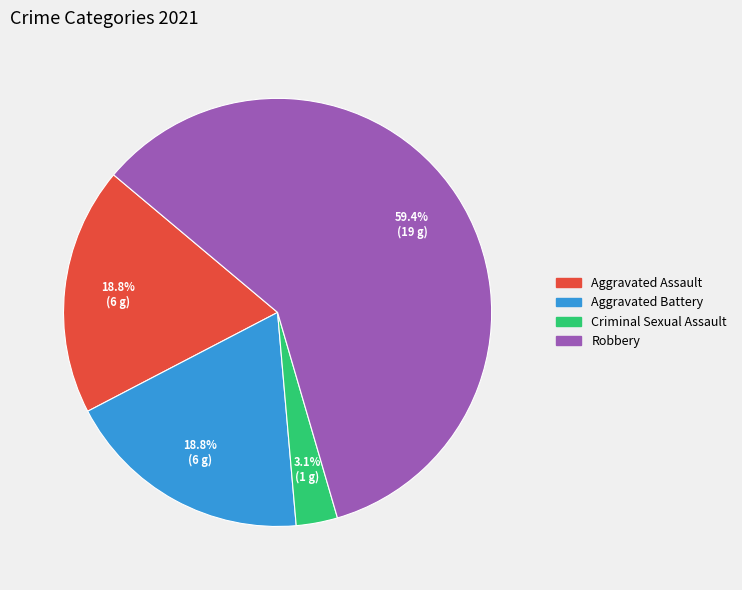

Is it true that Aggravated Battery is 19% of the pie?

True